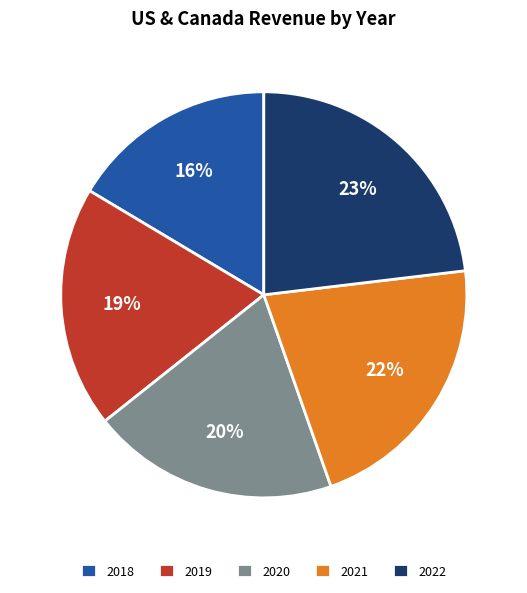

Between 2018 and 2021, which is larger?

2021